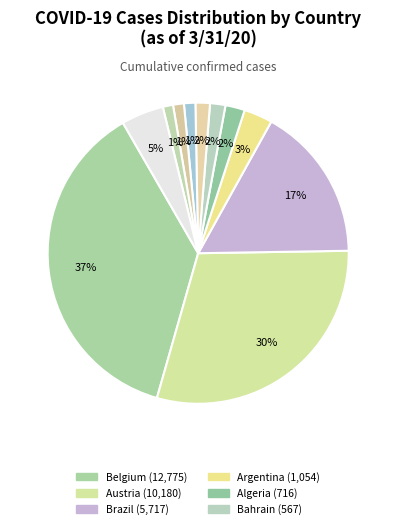

To the nearest percent, what is the difference between the largest and smallest slice percentages?

37%